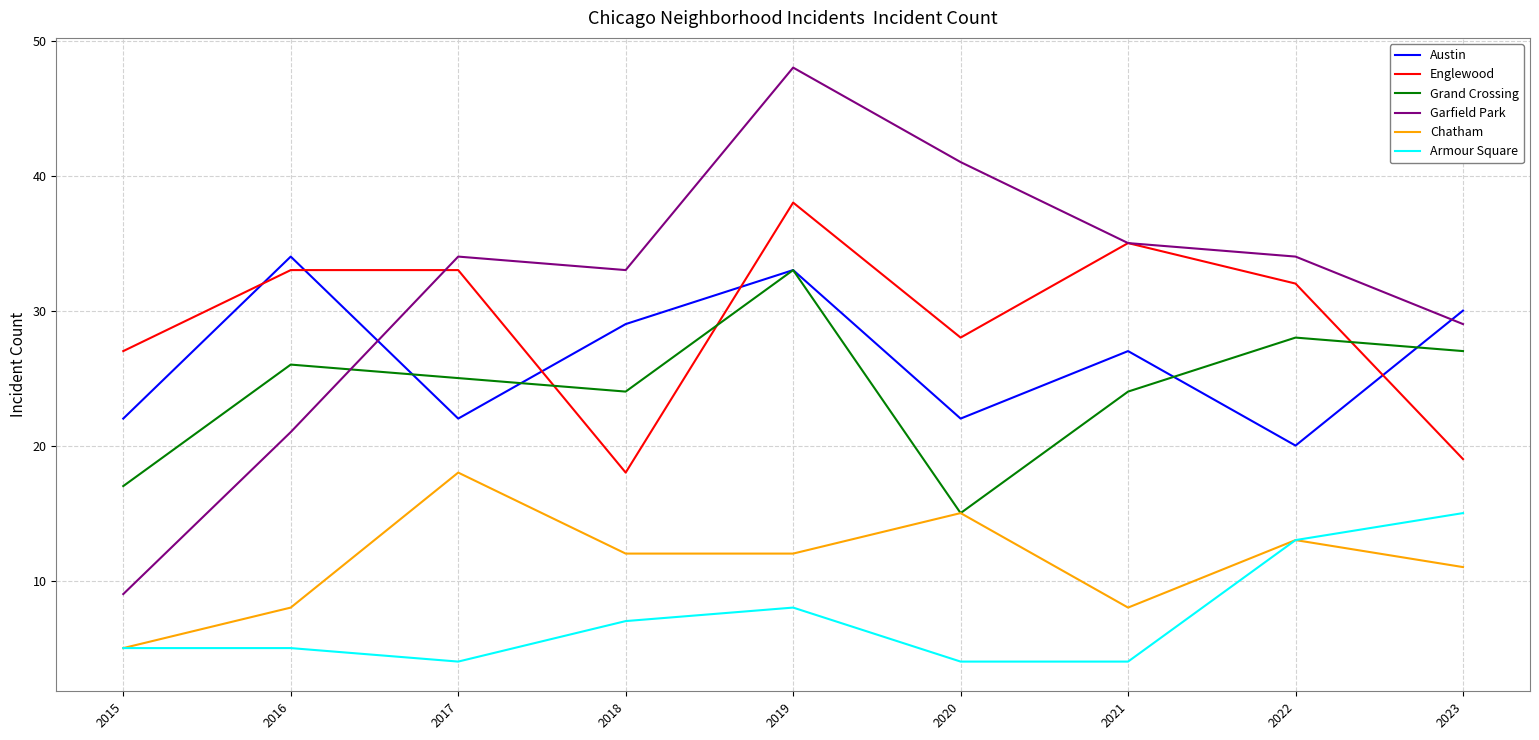

What is the total value across all series at 2022?

140